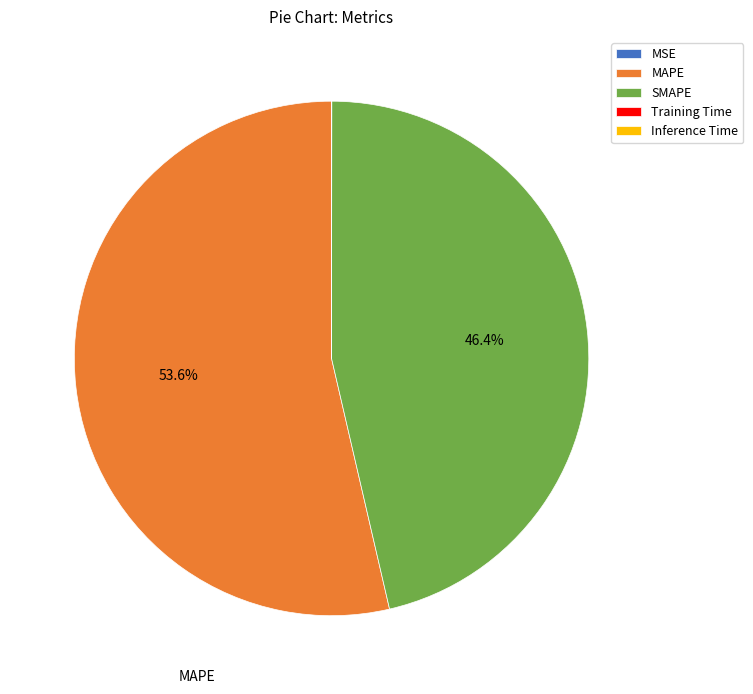

Is there a majority slice in this chart?

Yes